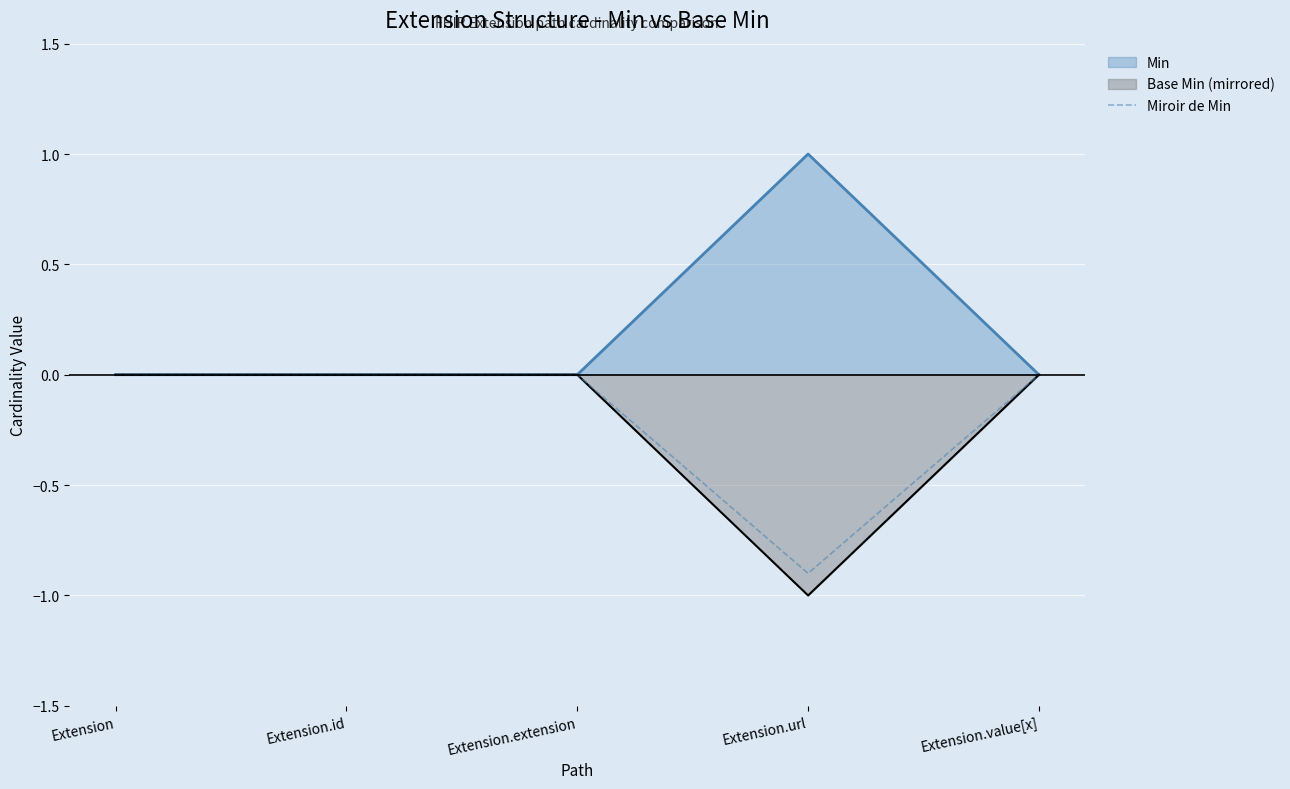

Does the chart display data point markers on the line(s)?

No